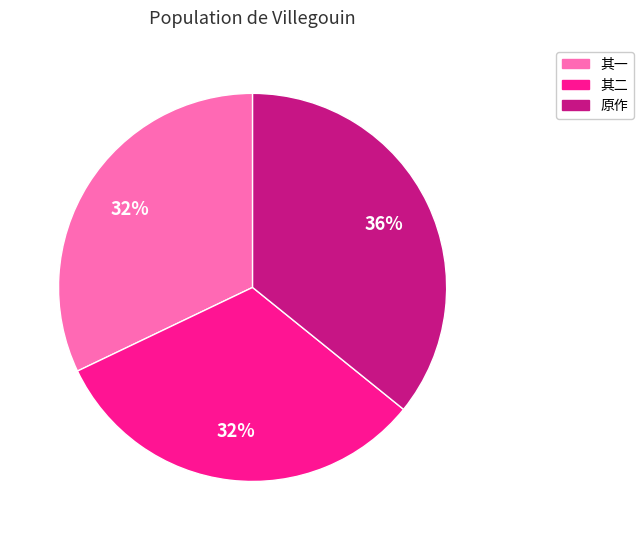

To the nearest percent, what is the difference between the largest and smallest slice percentages?

4%